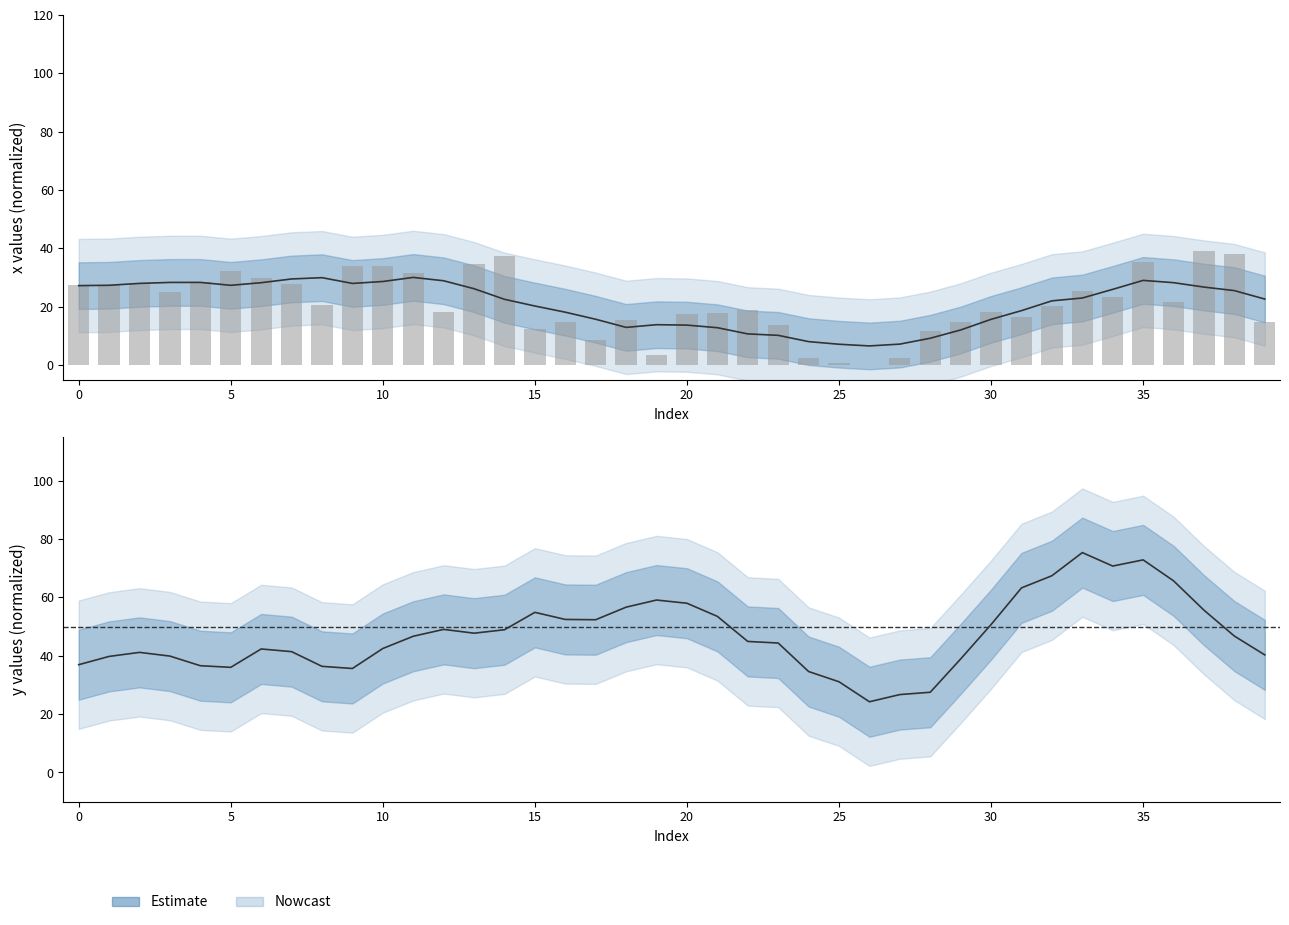

The value at 21 is 18.0. True or false?

True